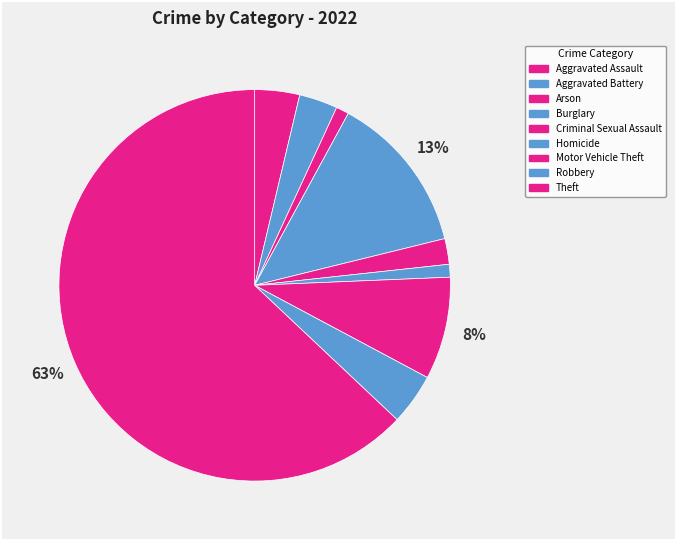

Which slice is the largest?

Theft